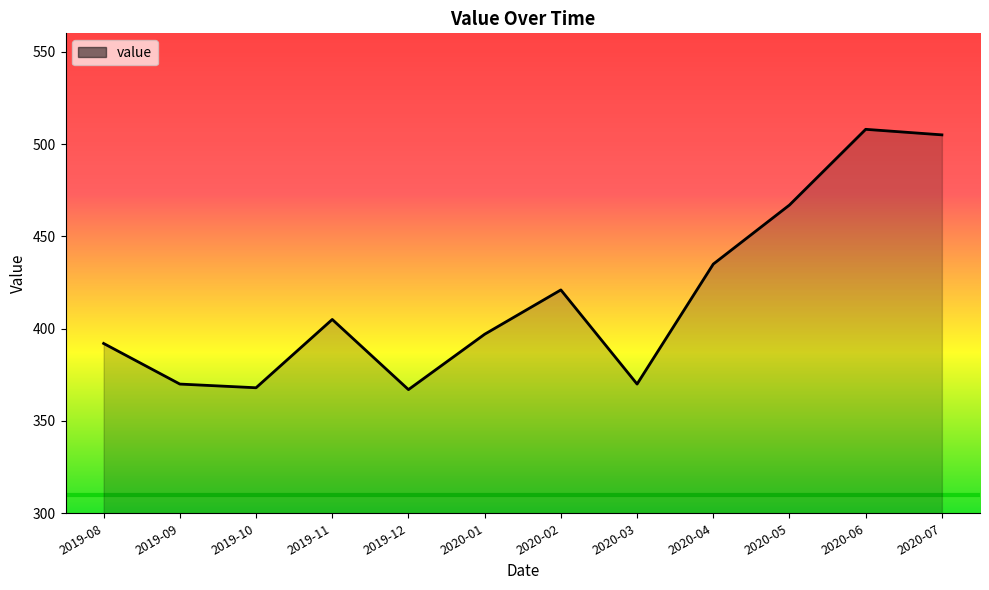

What is the difference between the values at 2019-11 and 2019-12?

38